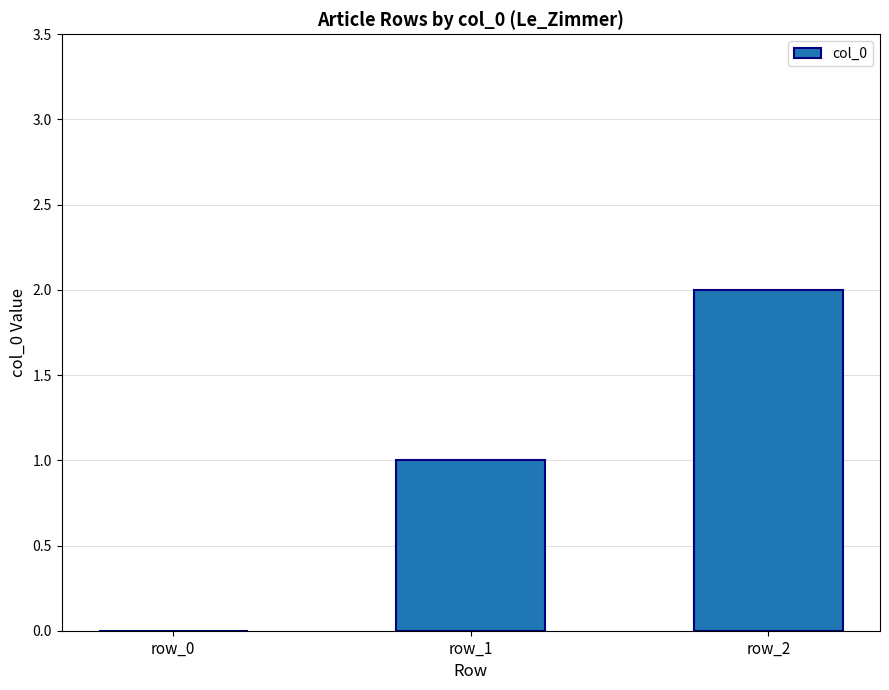

What is the change in value from row_0 to row_1?

+1